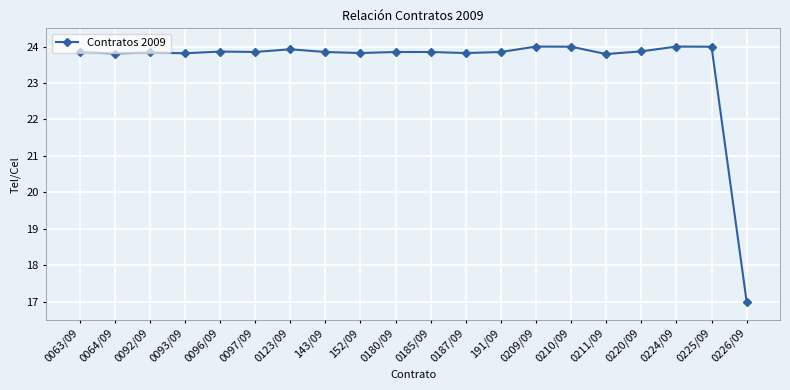

True or false: there are more than 0 points higher than both neighbors.

True